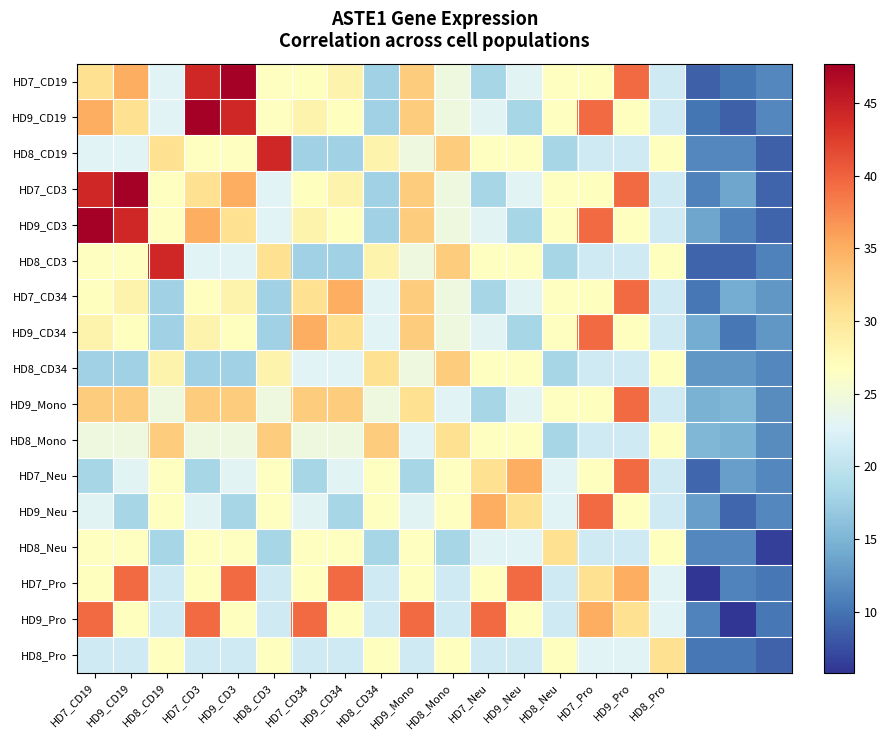

Count the number of categories in the chart.

20